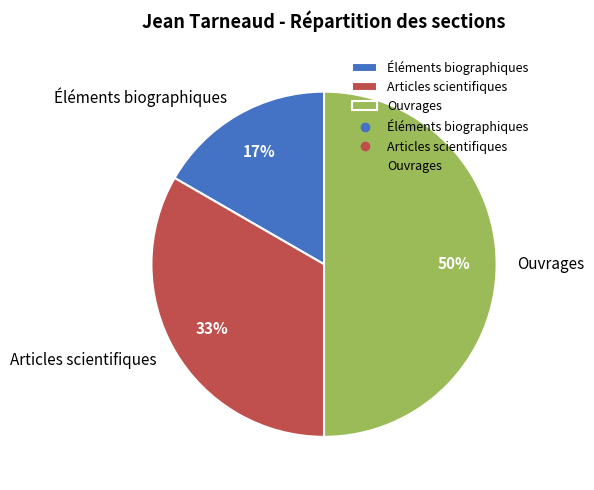

Is it true that Articles scientifiques is 33% of the pie?

True